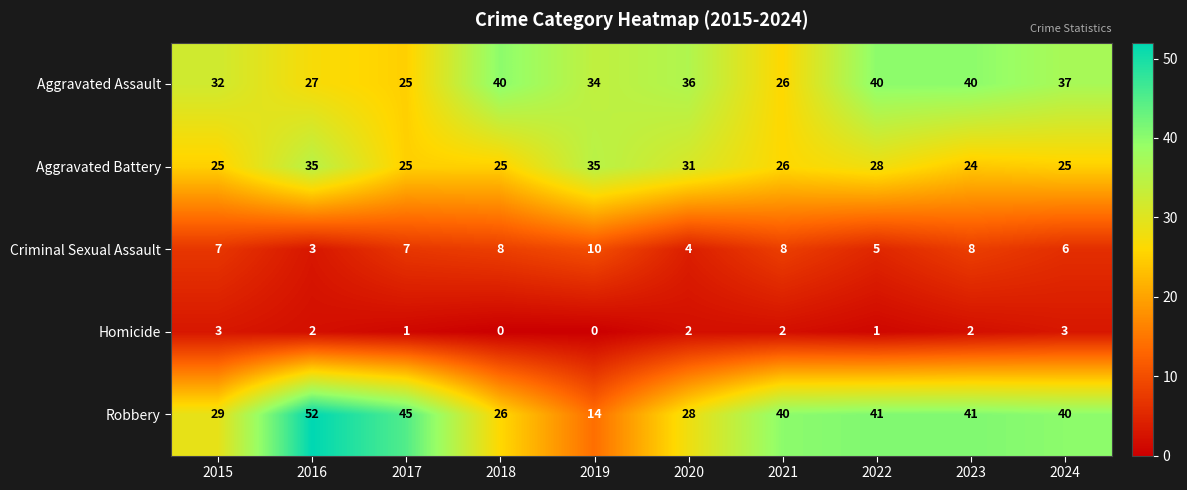

What is the sum of all Robbery values?

356